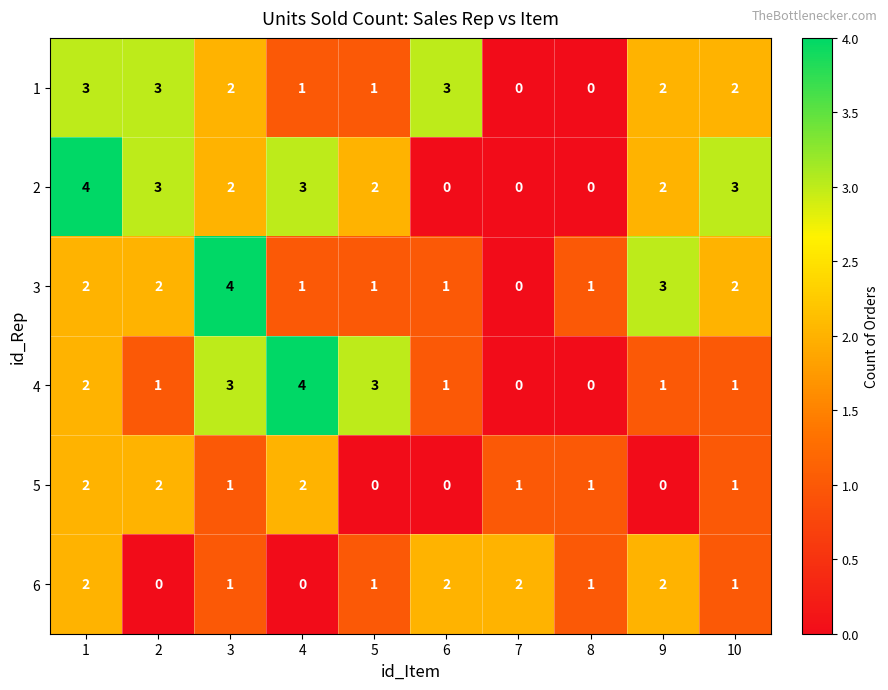

What is the sum of all 2 values?

19